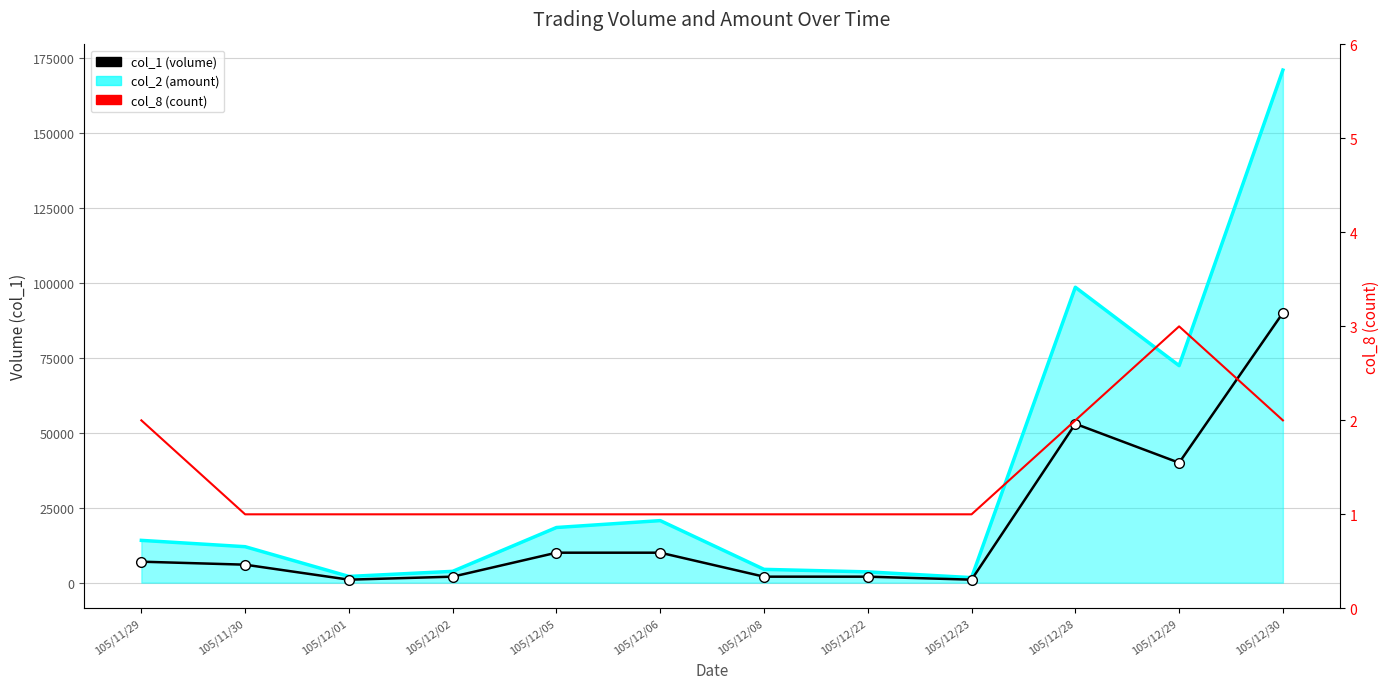

How many data points does each series have?

12